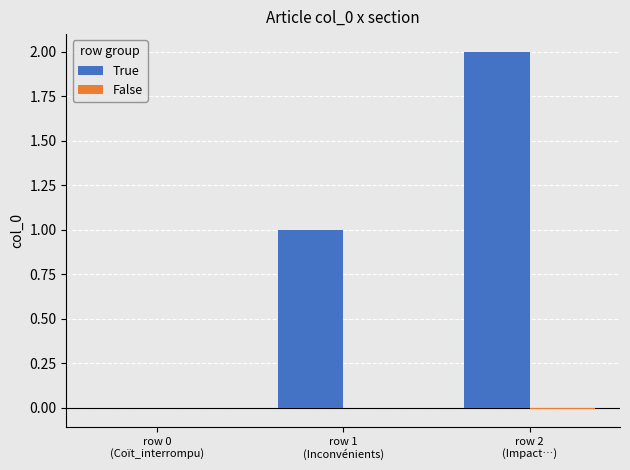

What is the sum of all True values?

3.0